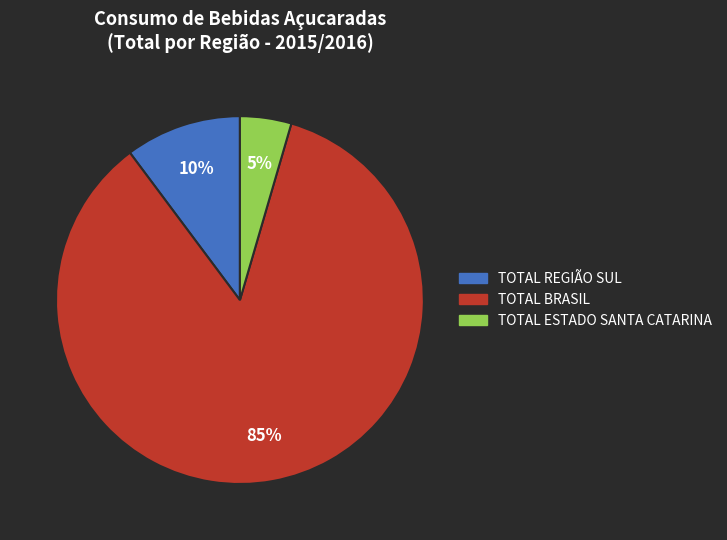

To the nearest percent, what is the combined percentage of TOTAL REGIÃO SUL and TOTAL BRASIL?

95%